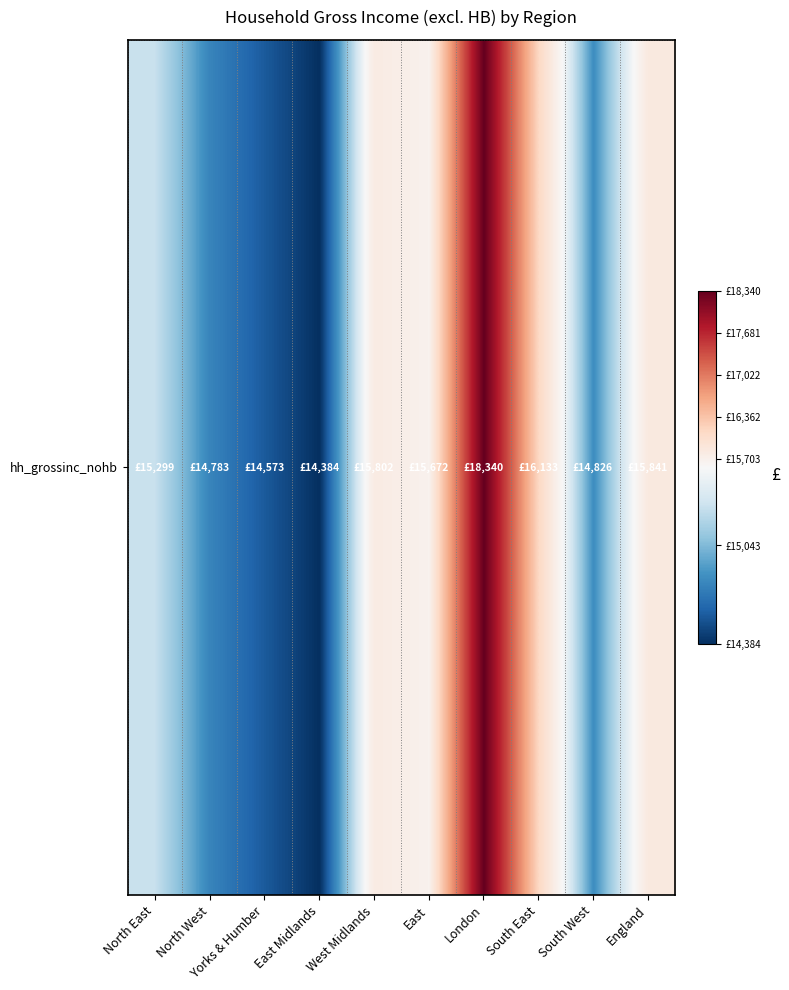

How many series are shown in this chart?

1